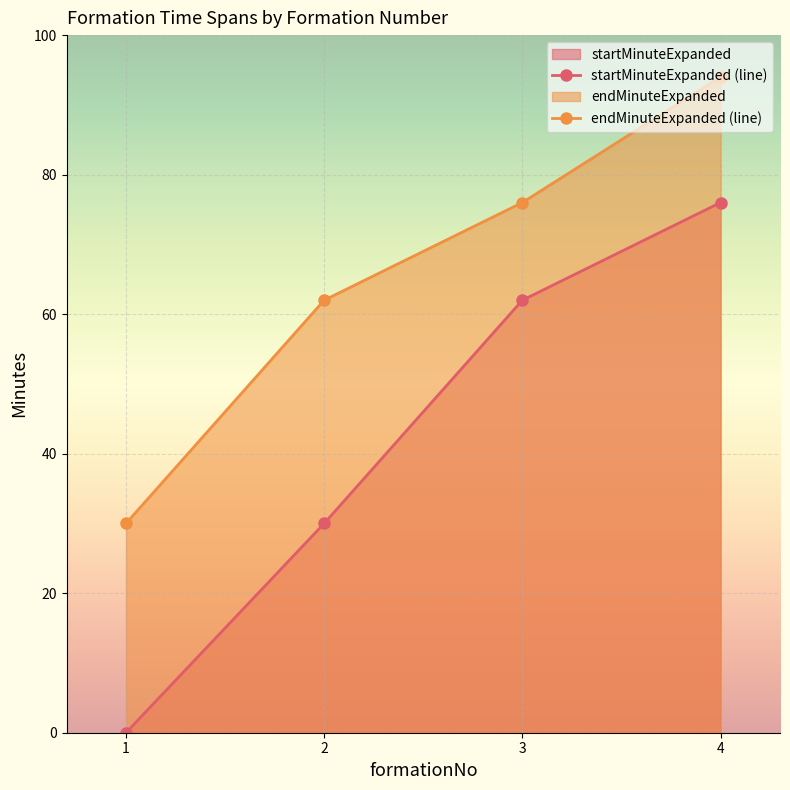

List the series in order of their peak value, highest first.

endMinuteExpanded (line), startMinuteExpanded (line)